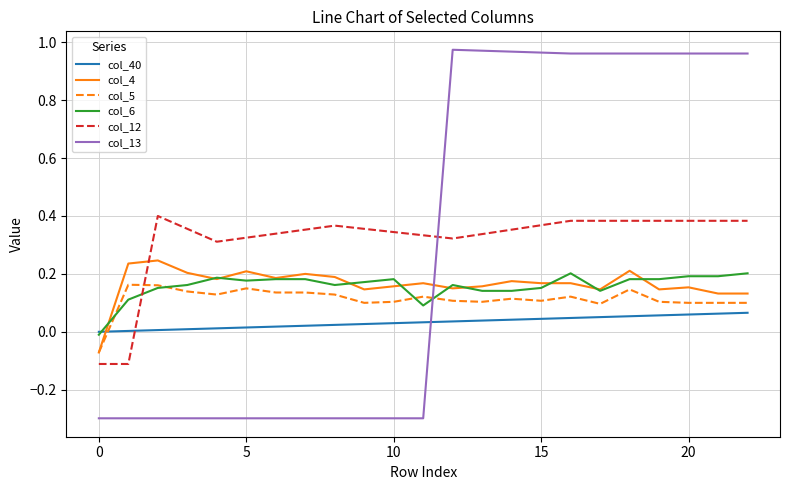

Rank the series by their maximum value, from lowest to highest.

col_40, col_5, col_6, col_4, col_12, col_13